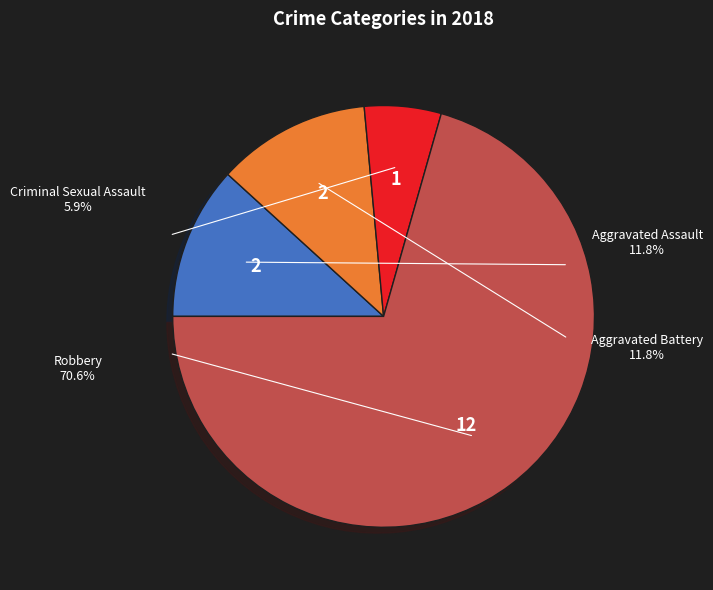

To the nearest percent, what is the average slice percentage?

25%